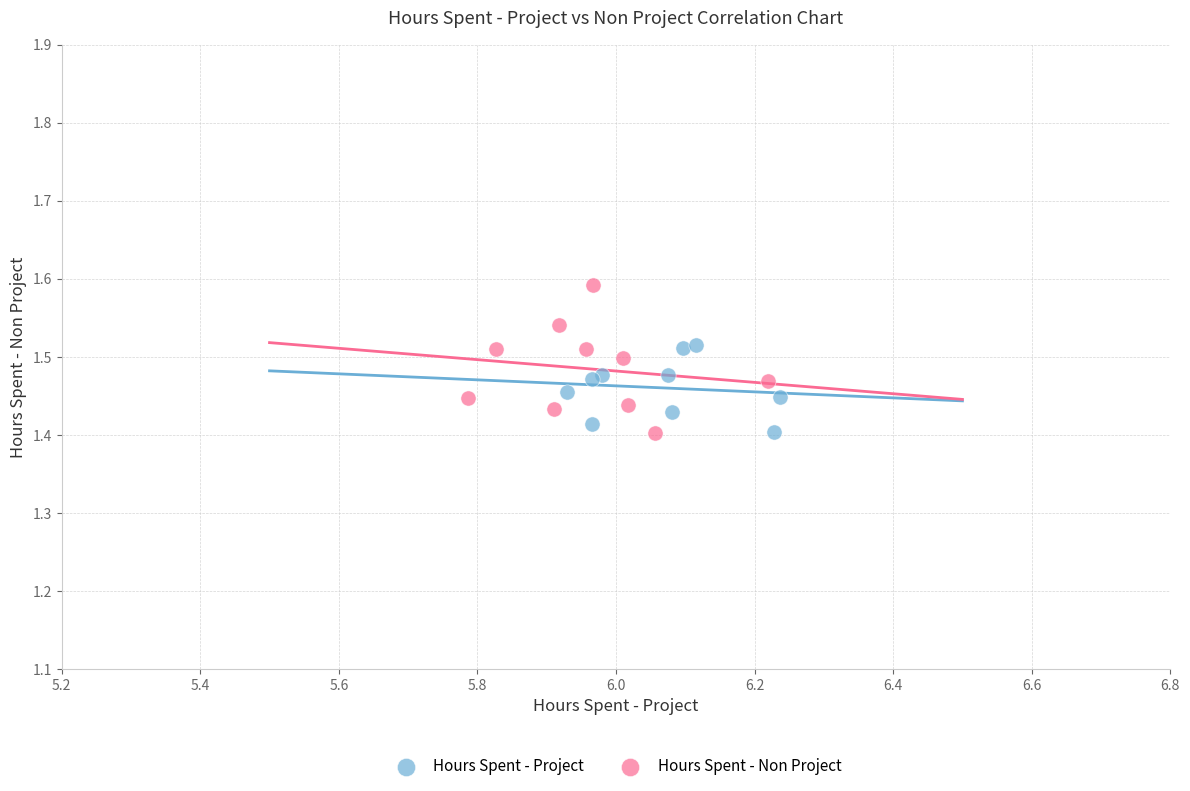

Which series has the widest spread of Y values?

Hours Spent - Non Project